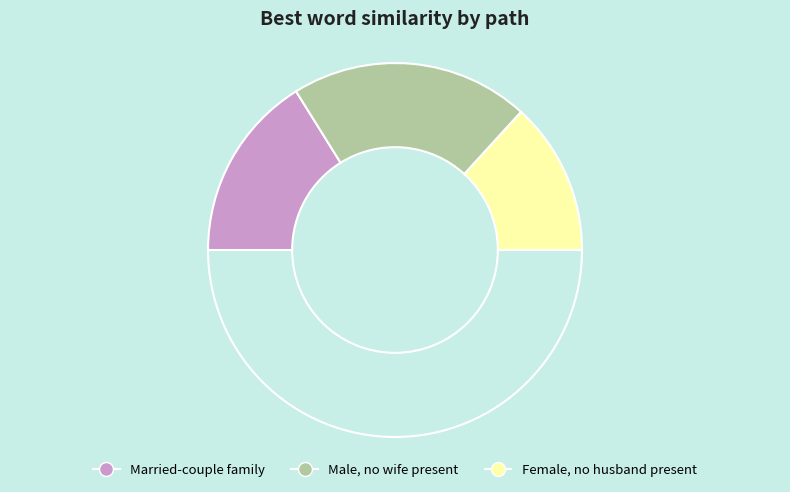

How many slices are in this pie chart?

4